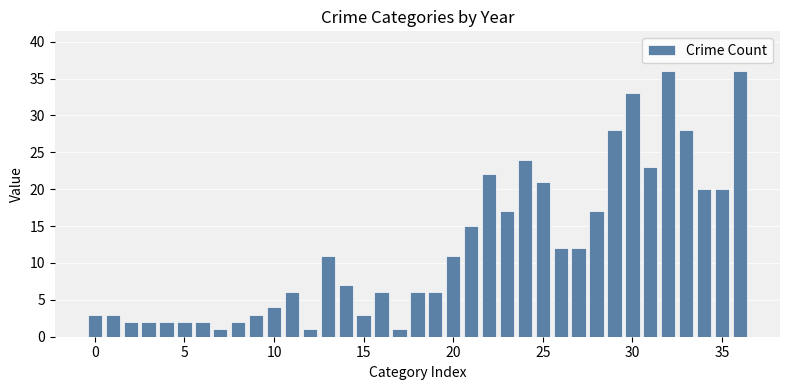

What is the difference between the second highest and second lowest values?

35